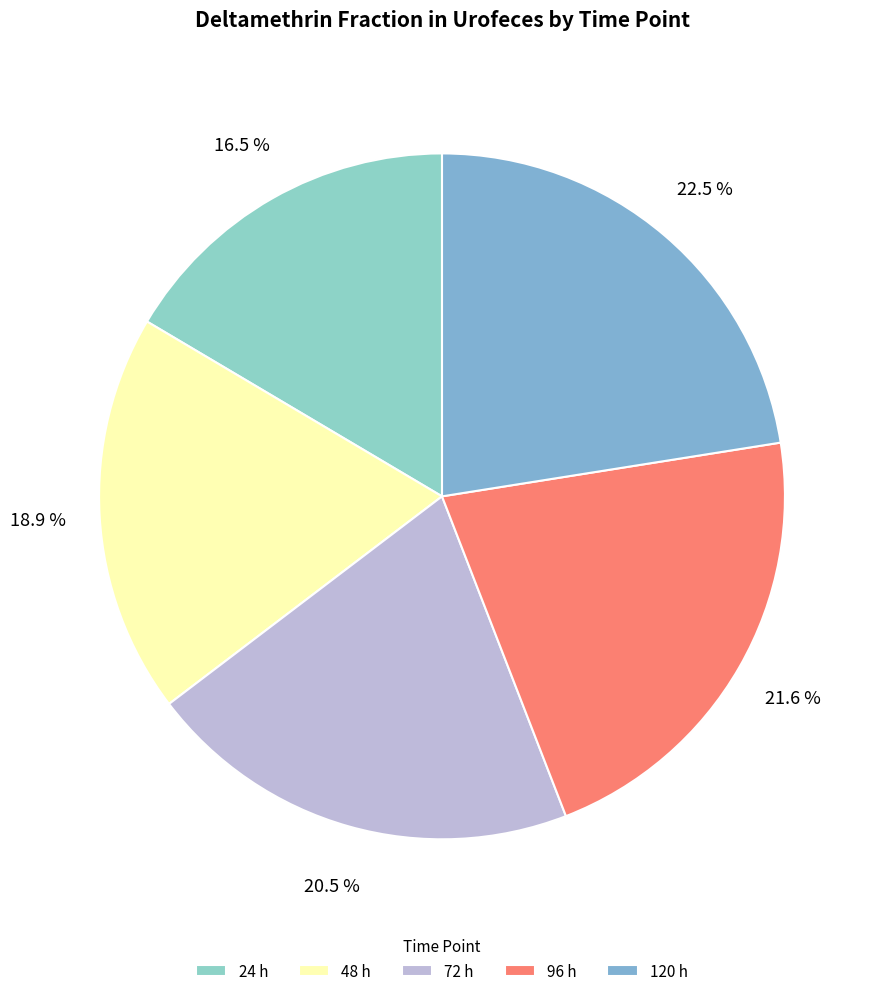

To the nearest percent, what is the average slice percentage?

20%